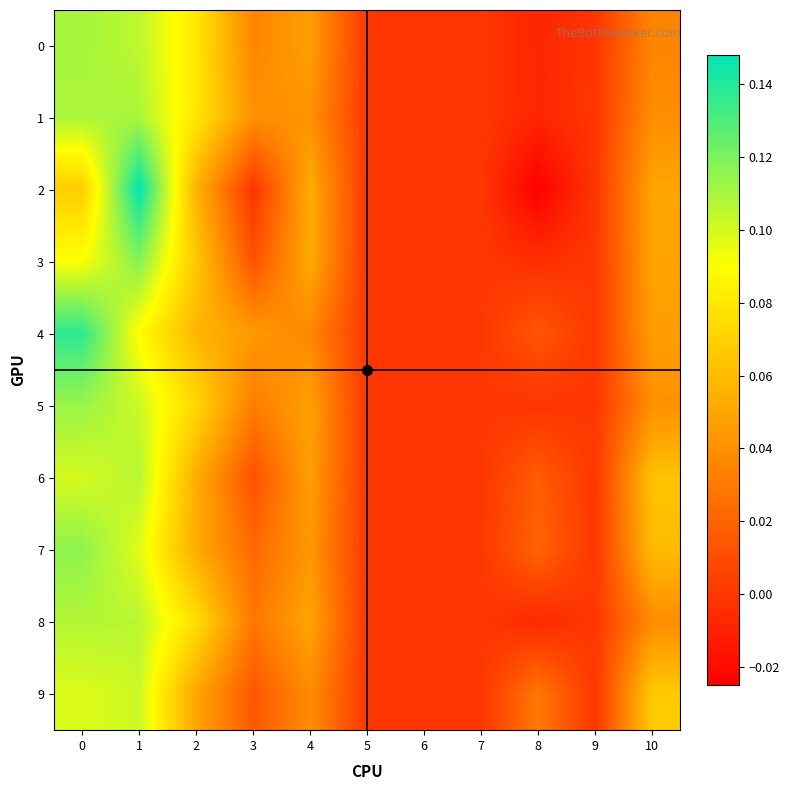

Reading right to left, transcribe all the data shown in this chart.

0: 10=0.0	9=0.0	8=-0.0	7=0.0	6=0.0	5=0.0	4=0.0	3=0.0	2=0.1	1=0.1	0=0.1
1: 10=0.0	9=0.0	8=-0.0	7=0.0	6=0.0	5=0.0	4=0.0	3=0.0	2=0.1	1=0.1	0=0.1
2: 10=0.0	9=0.0	8=-0.0	7=0.0	6=0.0	5=0.0	4=0.1	3=-0.0	2=0.1	1=0.1	0=0.1
3: 10=0.0	9=0.0	8=-0.0	7=0.0	6=0.0	5=0.0	4=0.1	3=0.0	2=0.1	1=0.1	0=0.1
4: 10=0.0	9=0.0	8=0.0	7=0.0	6=0.0	5=0.0	4=0.0	3=0.0	2=0.1	1=0.1	0=0.1
5: 10=0.0	9=0.0	8=-0.0	7=0.0	6=0.0	5=0.0	4=0.0	3=0.0	2=0.1	1=0.1	0=0.1
6: 10=0.1	9=0.0	8=0.0	7=0.0	6=0.0	5=0.0	4=0.0	3=0.0	2=0.1	1=0.1	0=0.1
7: 10=0.1	9=0.0	8=0.0	7=0.0	6=0.0	5=0.0	4=0.0	3=0.0	2=0.1	1=0.1	0=0.1
8: 10=0.0	9=0.0	8=-0.0	7=0.0	6=0.0	5=0.0	4=0.0	3=0.0	2=0.1	1=0.1	0=0.1
9: 10=0.1	9=0.0	8=0.0	7=0.0	6=0.0	5=0.0	4=0.0	3=0.0	2=0.0	1=0.1	0=0.1